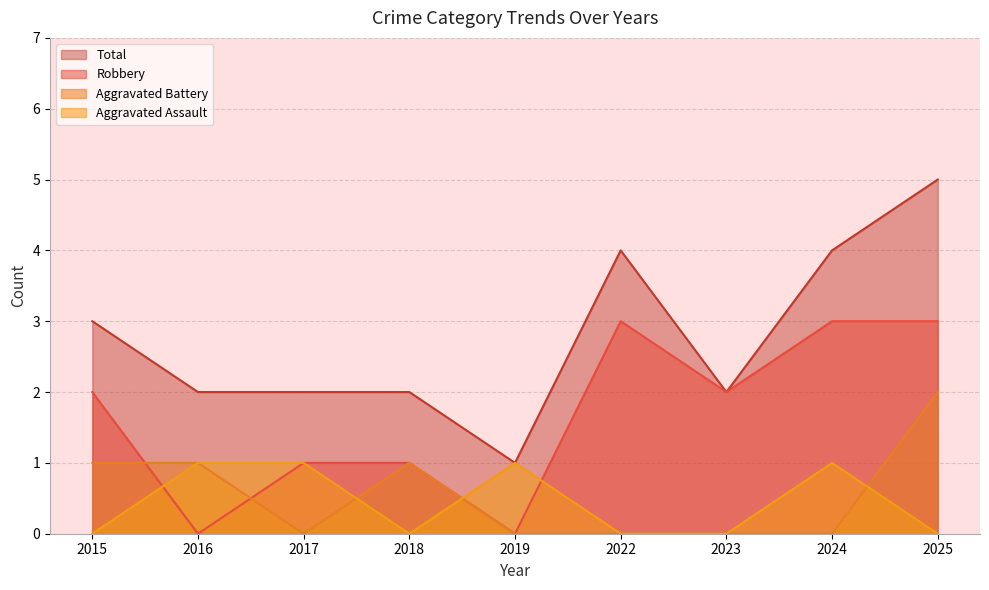

How many data points does each series have?

9